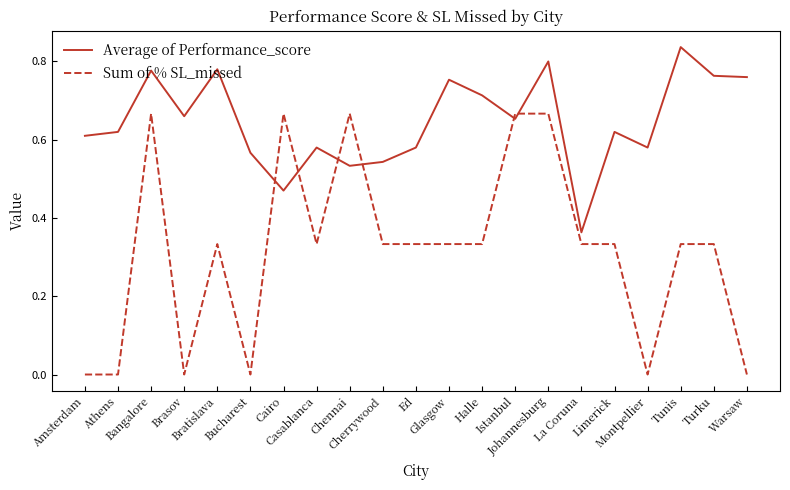

Which series has the largest total across all categories?

Average of Performance_score